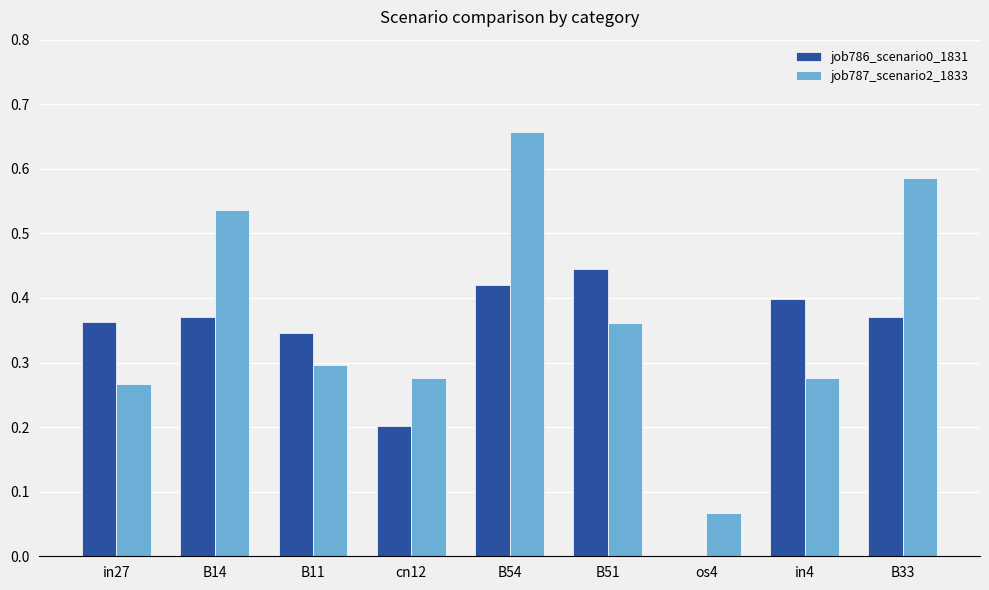

Between B51 and B33, which series saw the biggest shift?

job787_scenario2_1833